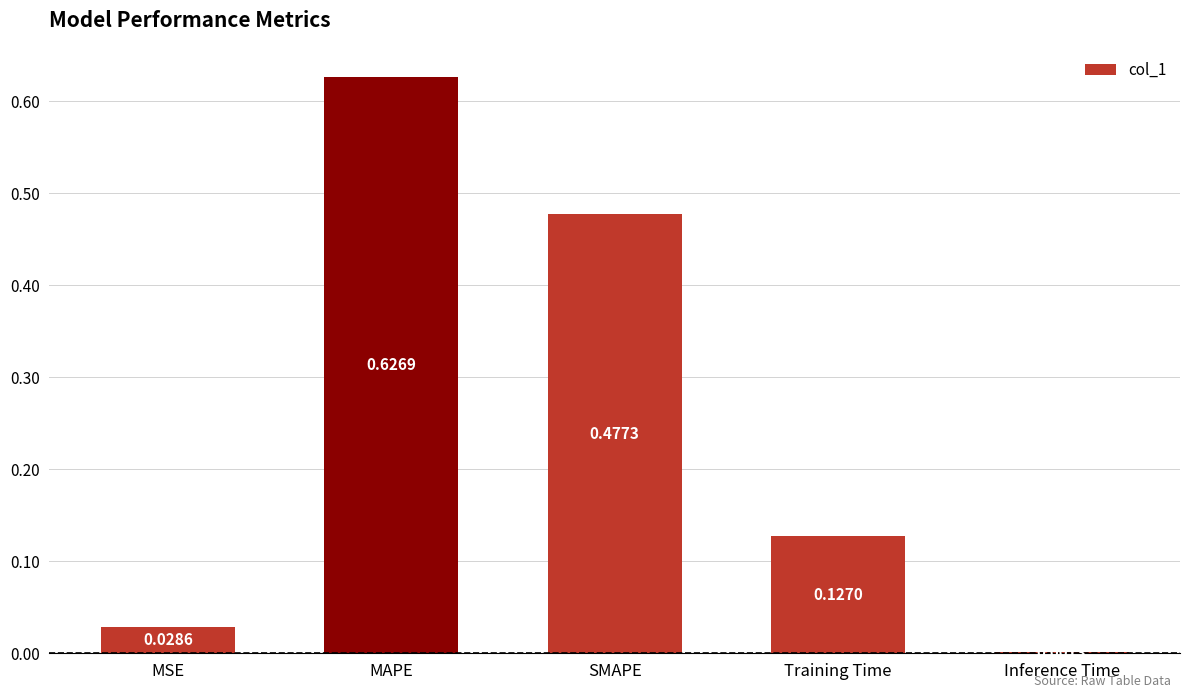

At which label is the value closest to 0?

Inference Time